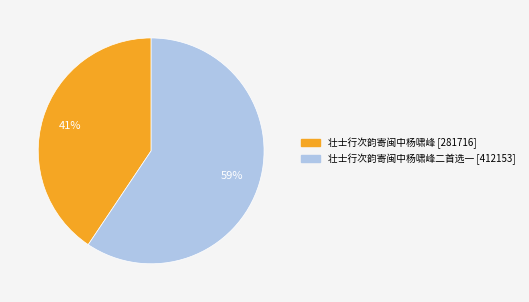

To the nearest percent, what is the average slice percentage?

50%